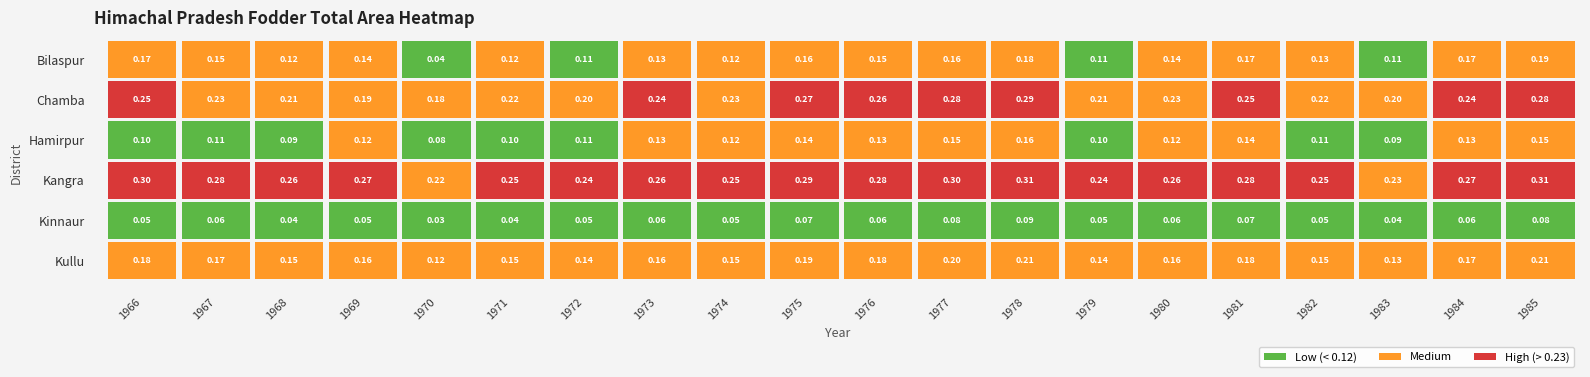

What is the sum of all Bilaspur values?

2.8